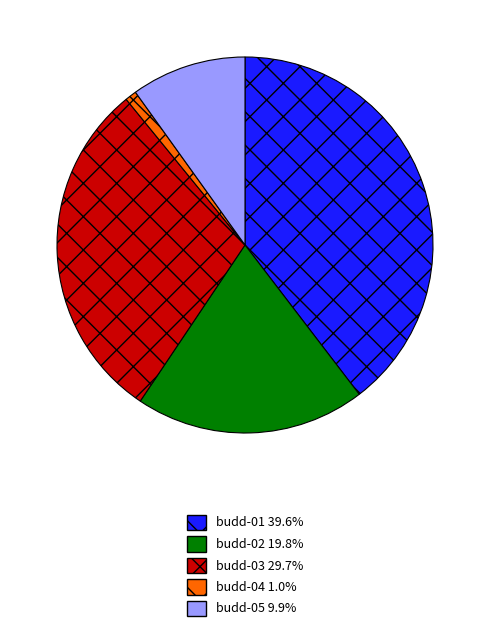

Is the sum of budd-01 and budd-03 greater than half?

Yes